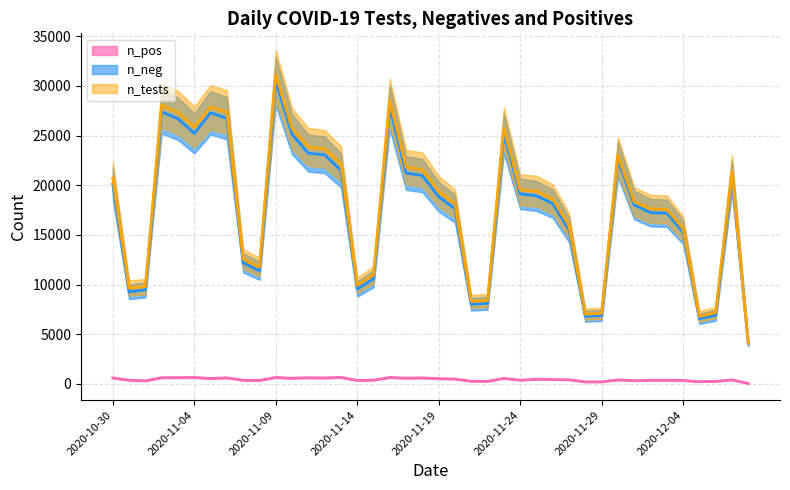

What is the spread (max minus min) of values at 2020-11-19?

18856